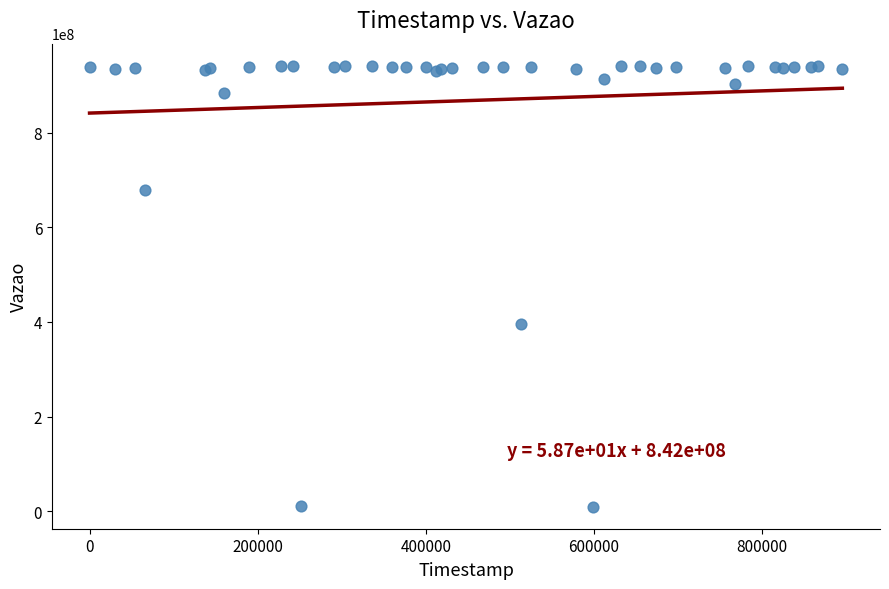

What Y value in the scatter plot is closest to 475587761?

395419097